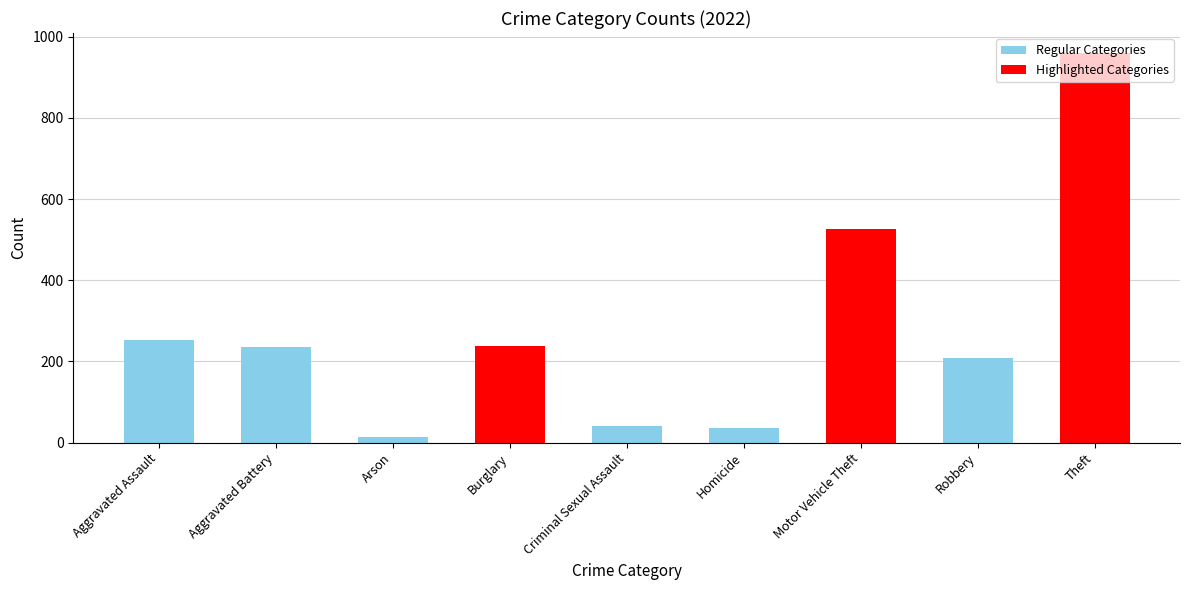

How many series are shown in this chart?

1